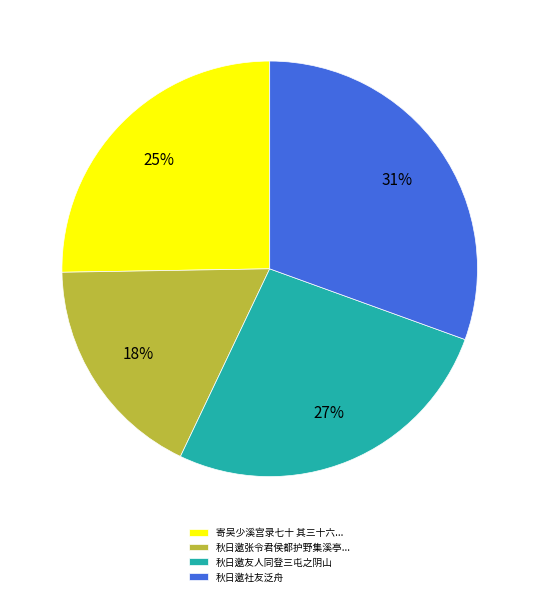

The 秋日邀社友泛舟 slice represents 31% of the pie. True or false?

True